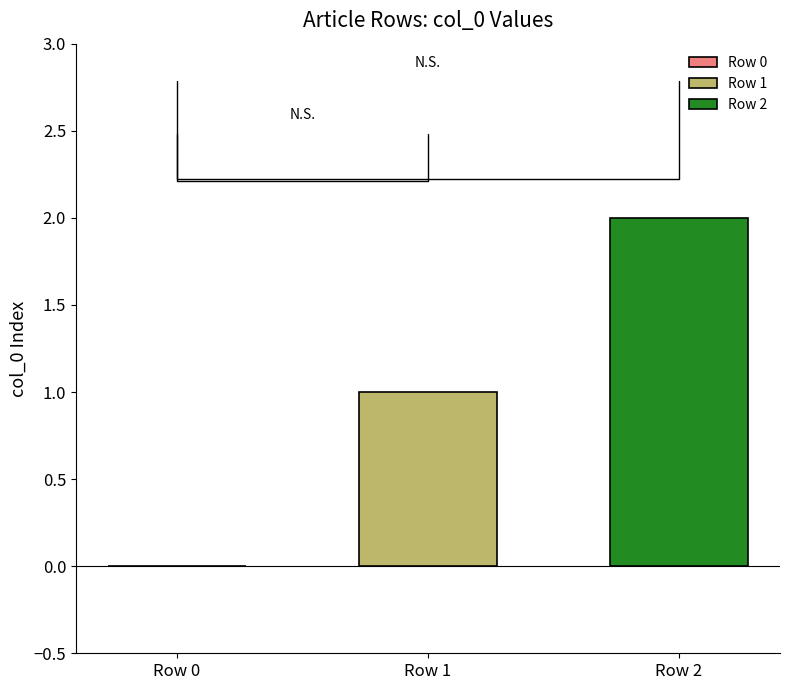

List the series in order of their peak value, lowest first.

Row 1, Row 2